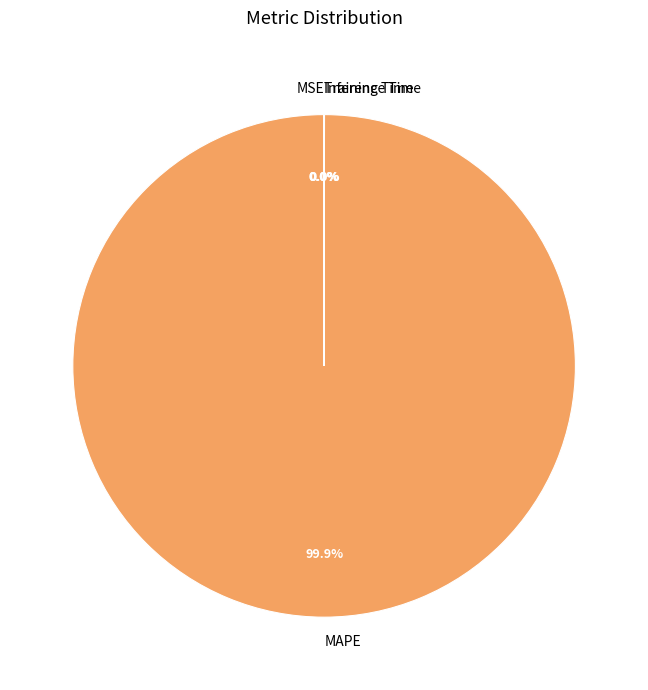

Is there a majority slice in this chart?

Yes